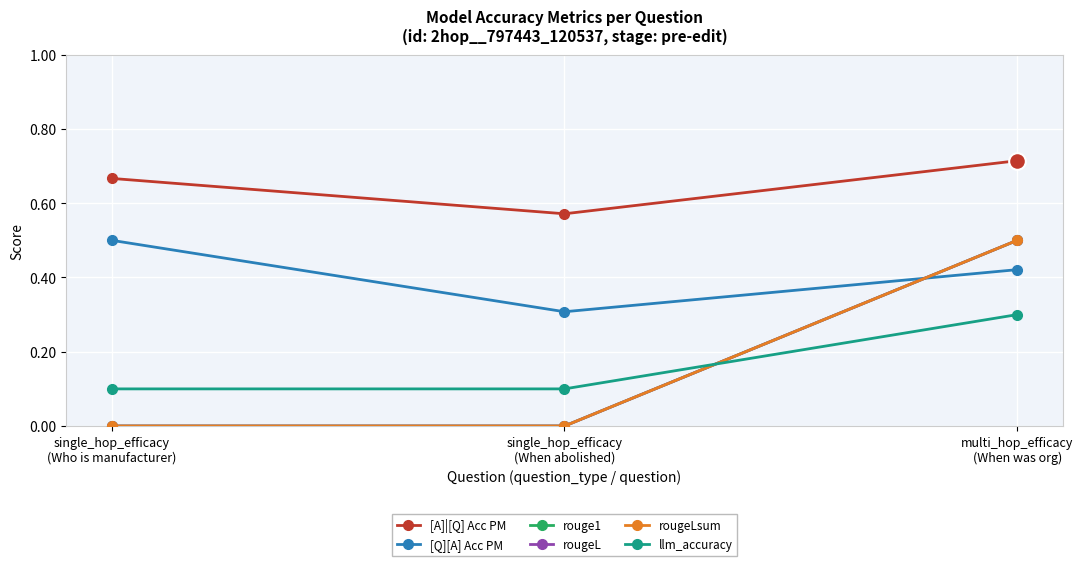

Reading right to left, extract all data points from this chart.

[A]|[Q] Acc PM: multi_hop_efficacy
(When was org)=0.7	single_hop_efficacy
(When abolished)=0.6	single_hop_efficacy
(Who is manufacturer)=0.7
[Q][A] Acc PM: multi_hop_efficacy
(When was org)=0.4	single_hop_efficacy
(When abolished)=0.3	single_hop_efficacy
(Who is manufacturer)=0.5
rouge1: multi_hop_efficacy
(When was org)=0.5	single_hop_efficacy
(When abolished)=0.0	single_hop_efficacy
(Who is manufacturer)=0.0
rougeL: multi_hop_efficacy
(When was org)=0.5	single_hop_efficacy
(When abolished)=0.0	single_hop_efficacy
(Who is manufacturer)=0.0
rougeLsum: multi_hop_efficacy
(When was org)=0.5	single_hop_efficacy
(When abolished)=0.0	single_hop_efficacy
(Who is manufacturer)=0.0
llm_accuracy: multi_hop_efficacy
(When was org)=0.3	single_hop_efficacy
(When abolished)=0.1	single_hop_efficacy
(Who is manufacturer)=0.1